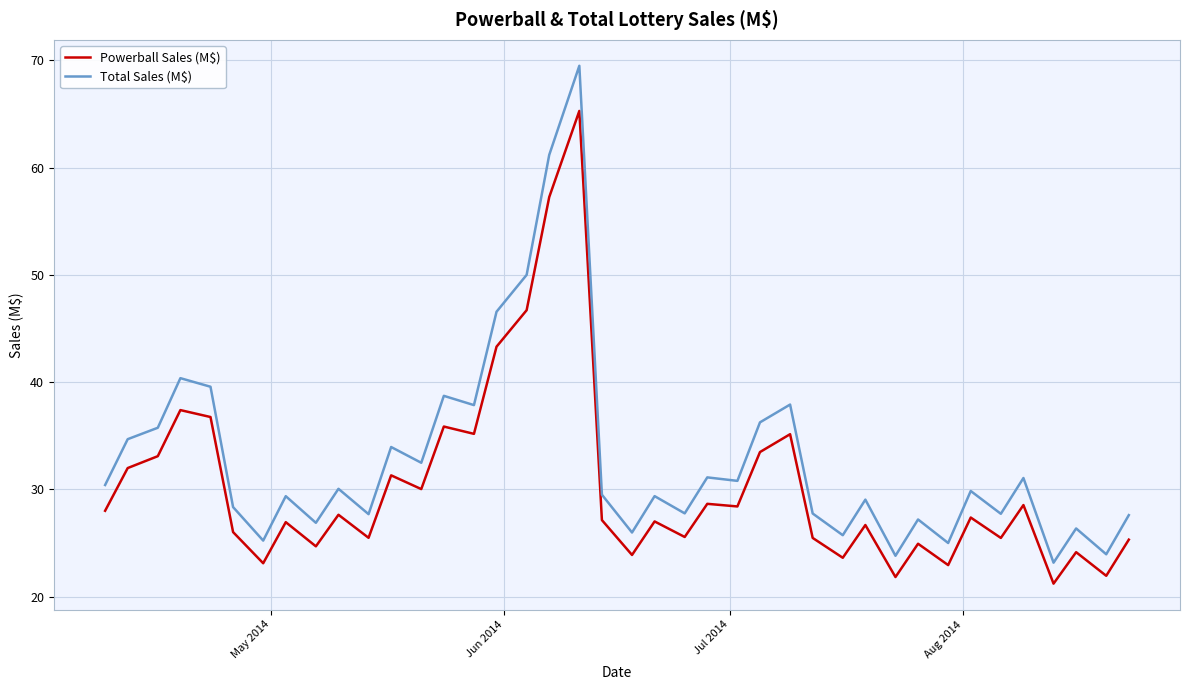

Which series has the widest spread of values?

Total Sales (M$)